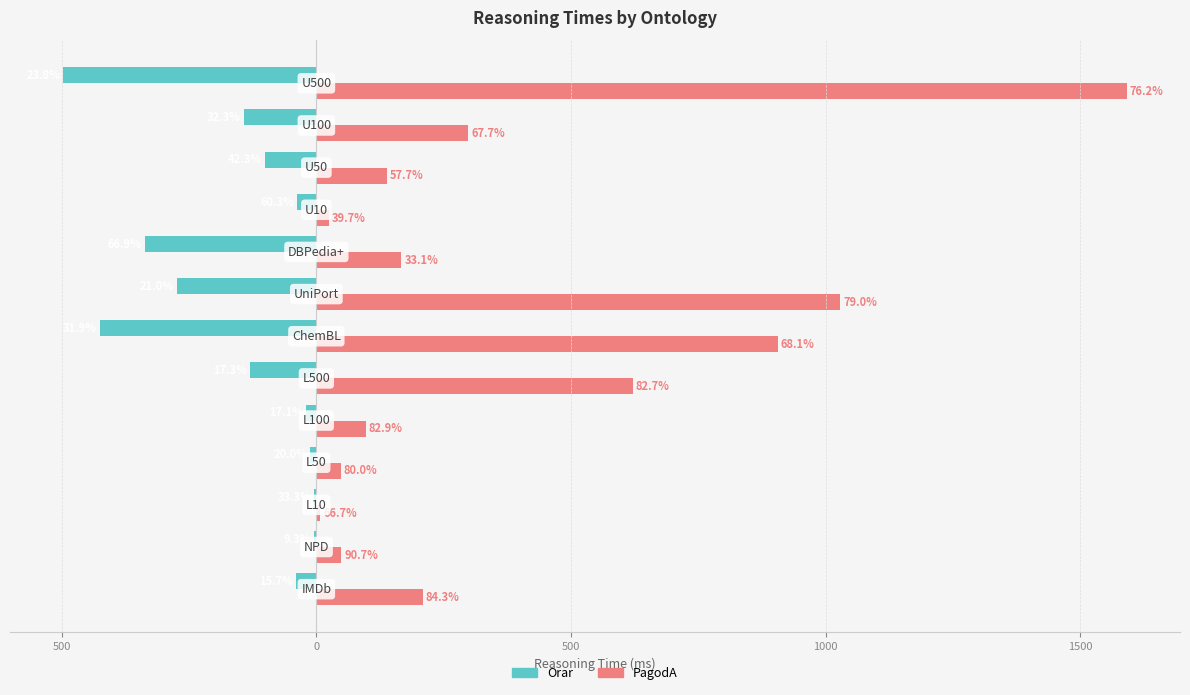

Which series has the largest range (max minus min)?

PagodA